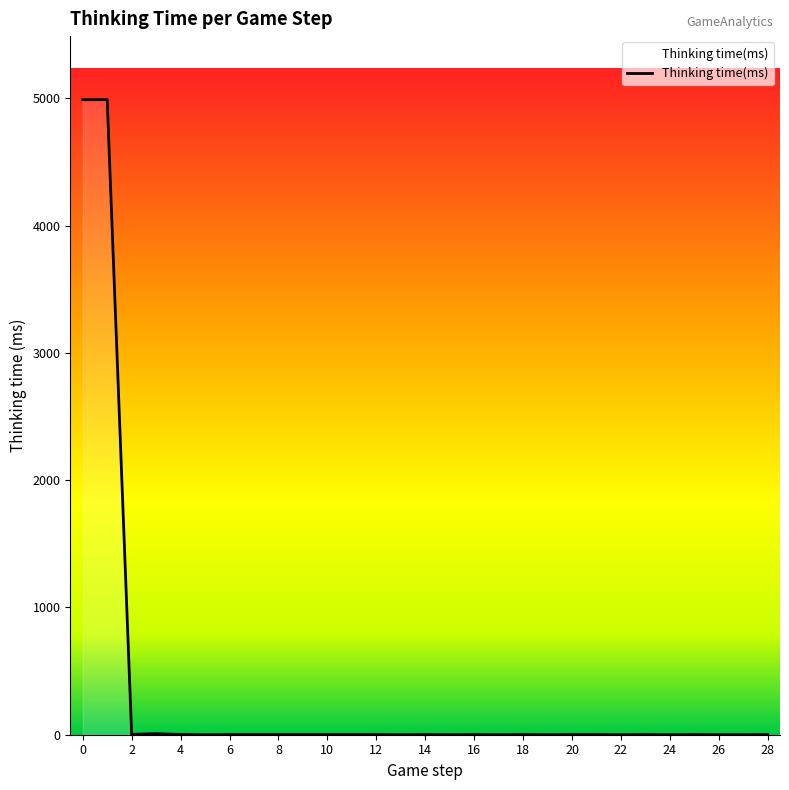

What is the greatest value displayed?

4989